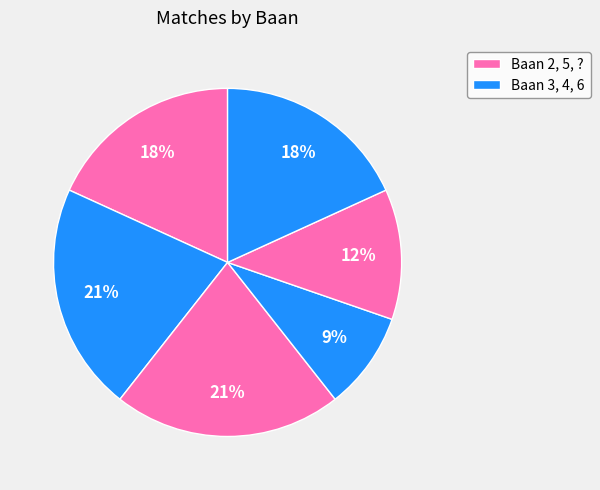

Which category has the smallest portion of the pie?

4